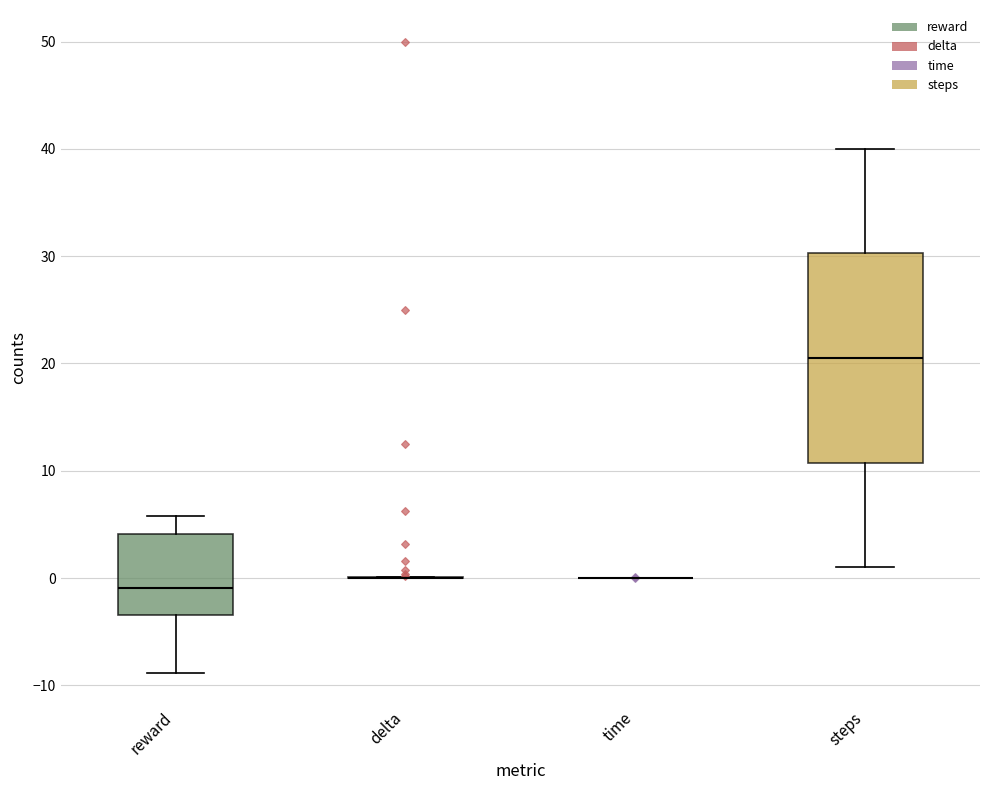

Comparing the boxes themselves (not the whiskers), which one is the tallest?

steps